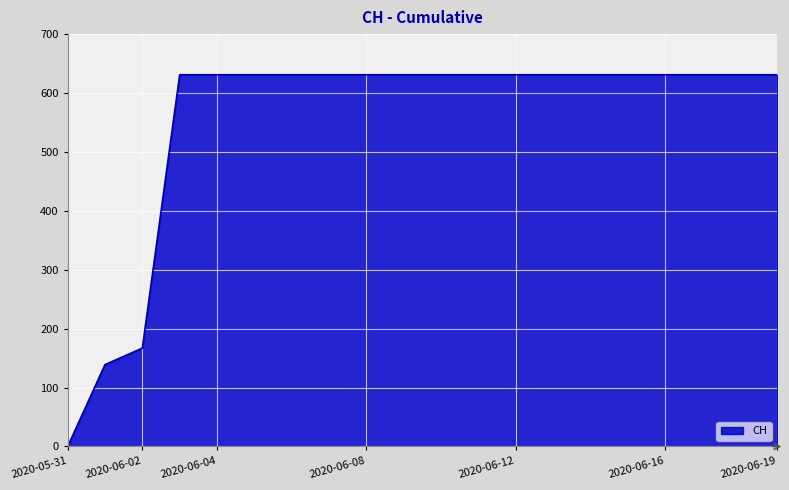

What is the maximum value shown in the chart?

631